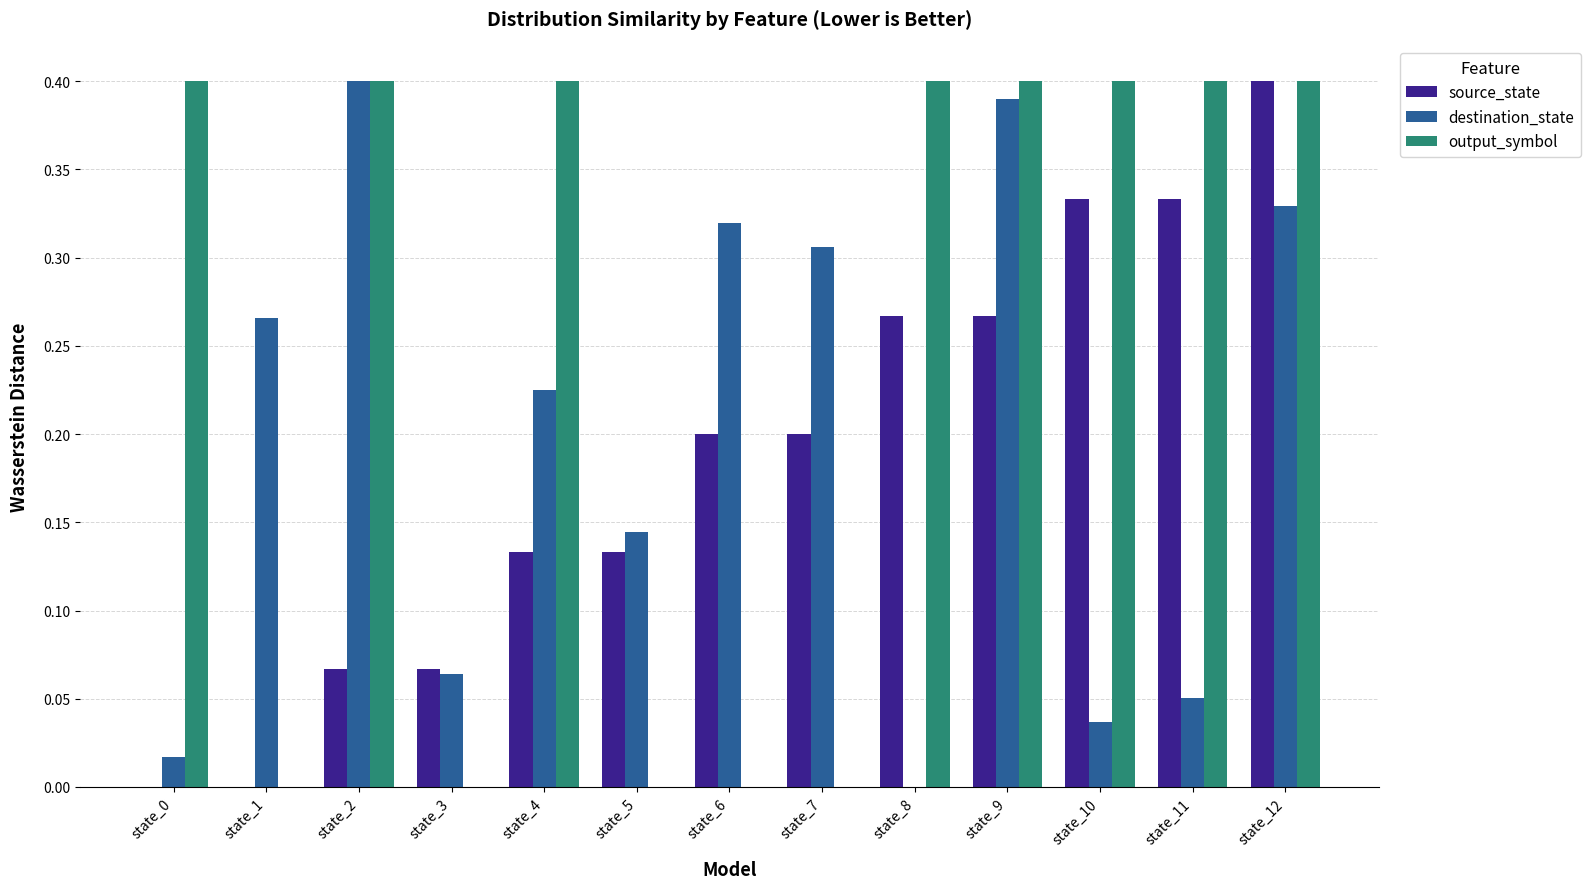

What are all the series names shown in the legend?

source_state, destination_state, output_symbol